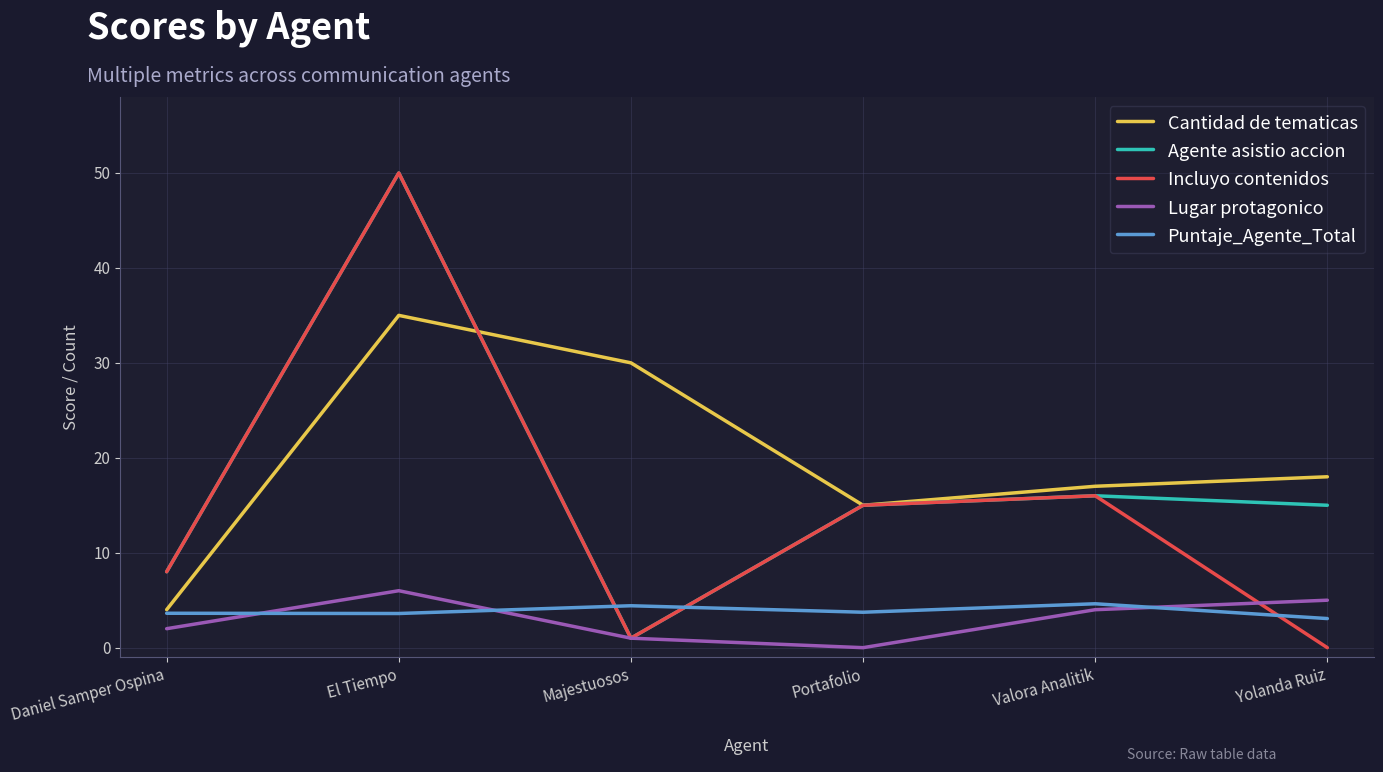

Which series has the largest range (max minus min)?

Incluyo contenidos